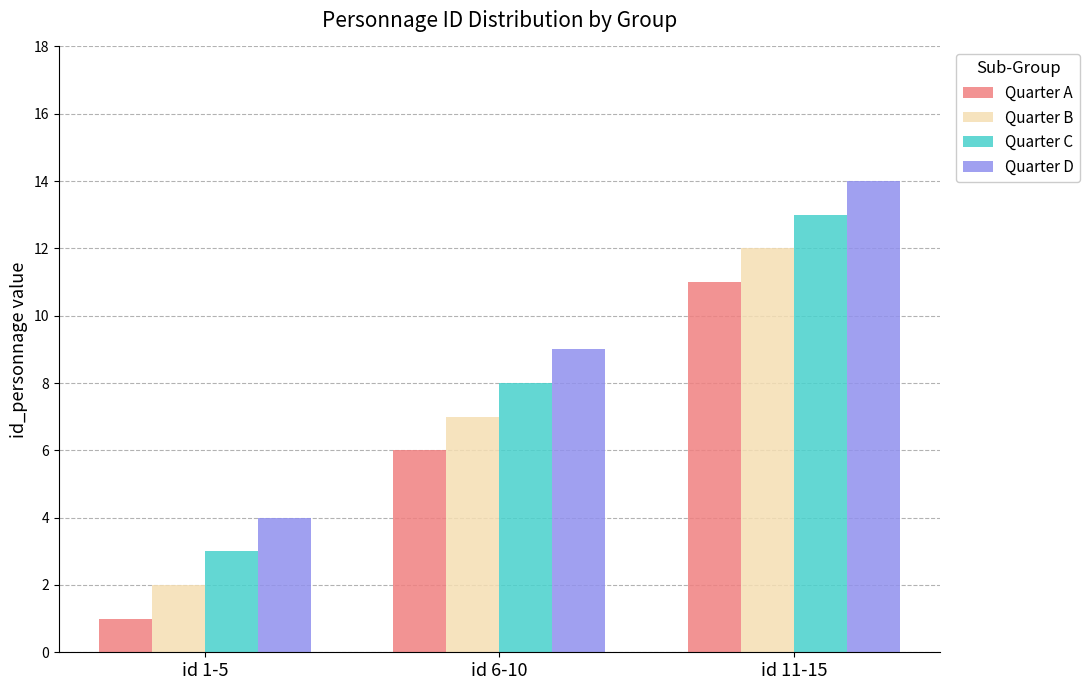

What is the sum of the Quarter B values at id 11-15 and id 1-5?

14